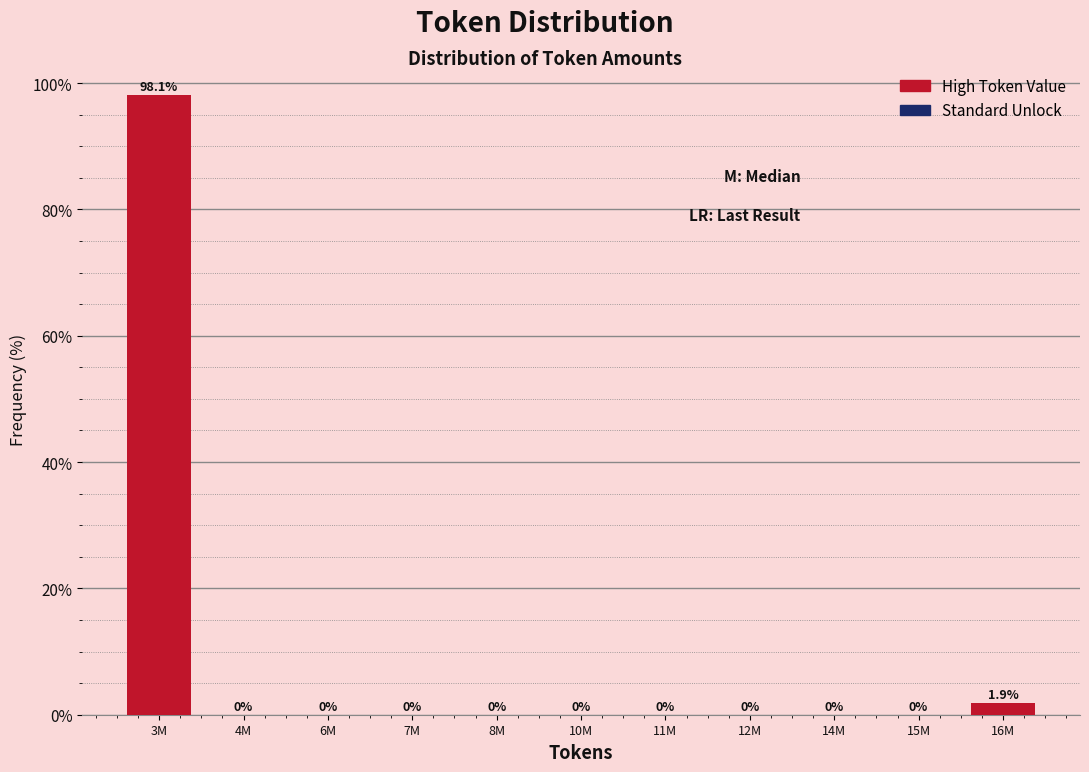

Reading left to right, list all the values displayed in this chart.

3M=98.1	4M=0.0	6M=0.0	7M=0.0	8M=0.0	10M=0.0	11M=0.0	12M=0.0	14M=0.0	15M=0.0	16M=1.9